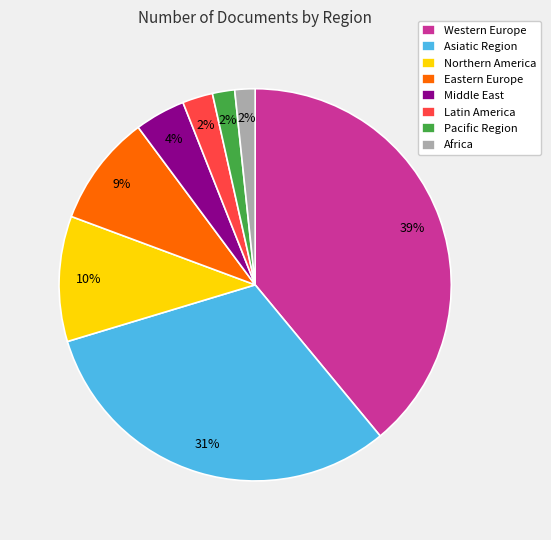

To the nearest percent, what is the average slice percentage?

12%